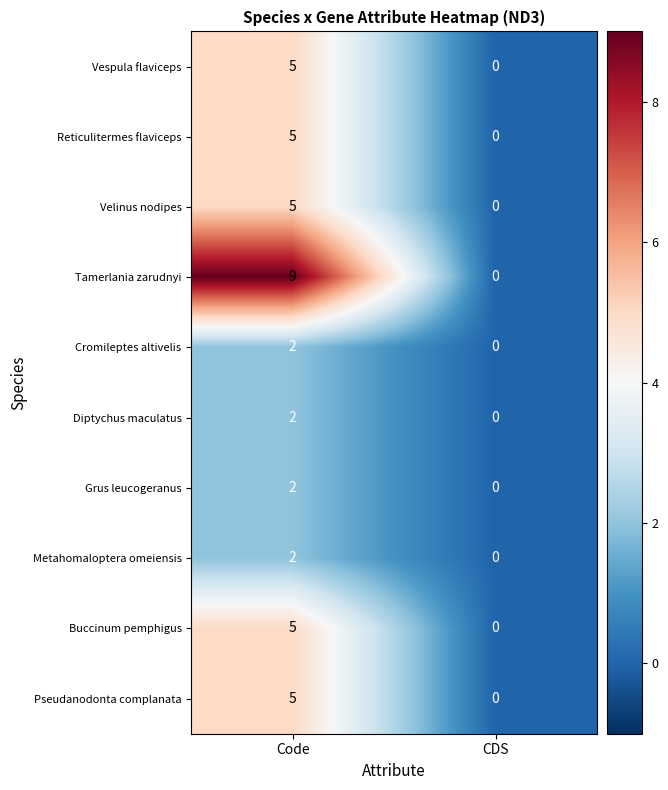

What is the sum of the Vespula flaviceps values at CDS and Code?

5